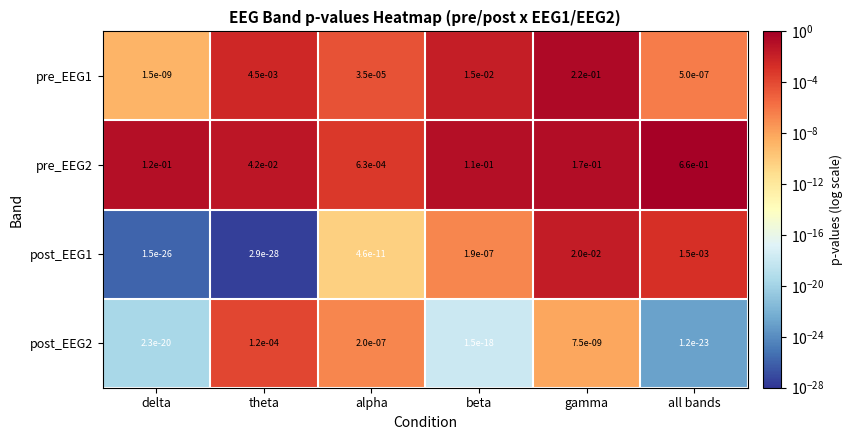

Is the value of pre_EEG2 at theta greater than the value of pre_EEG1 at theta?

Yes